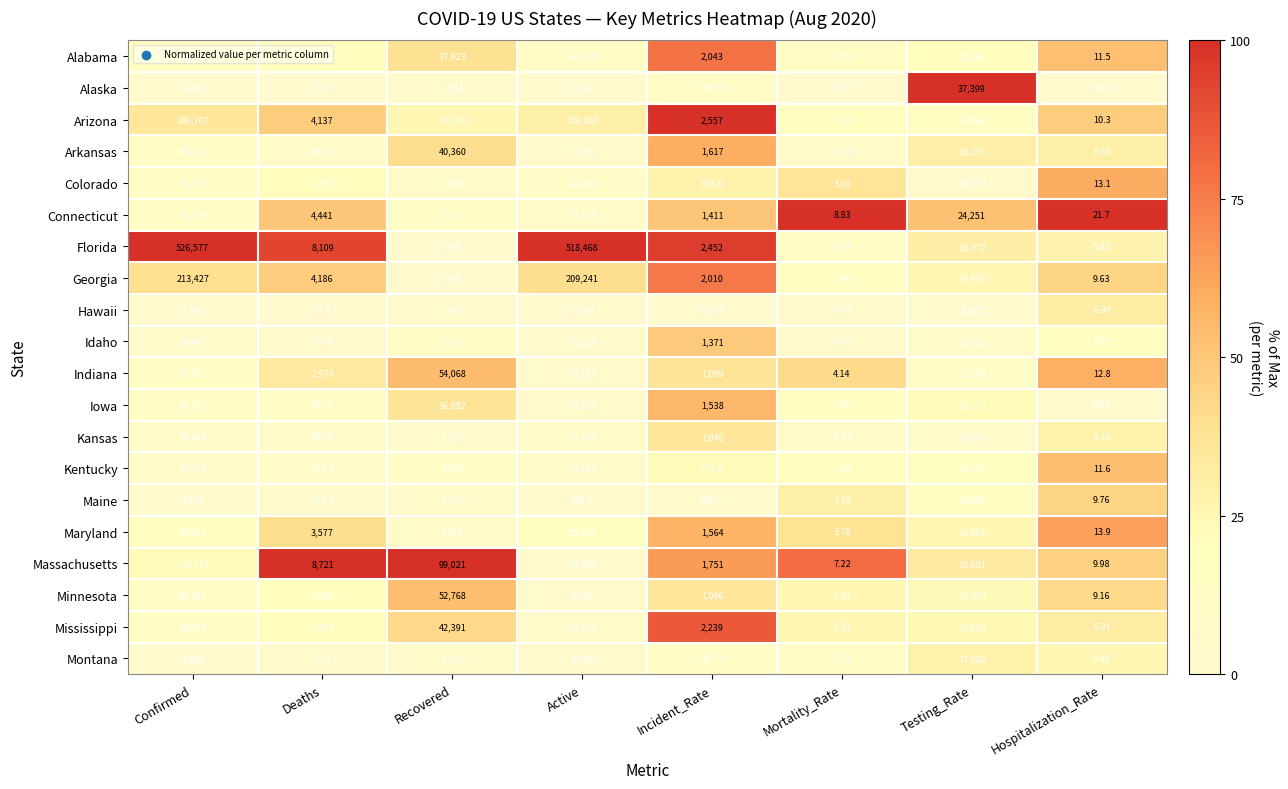

At which label does Alabama first exceed 15286?

Confirmed